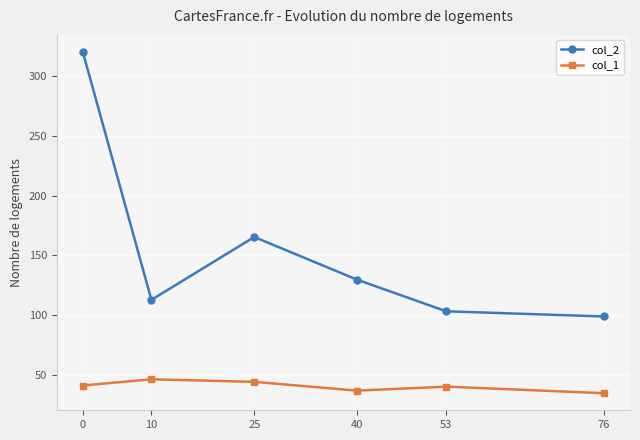

Which series changed the most between 10 and 76?

col_2